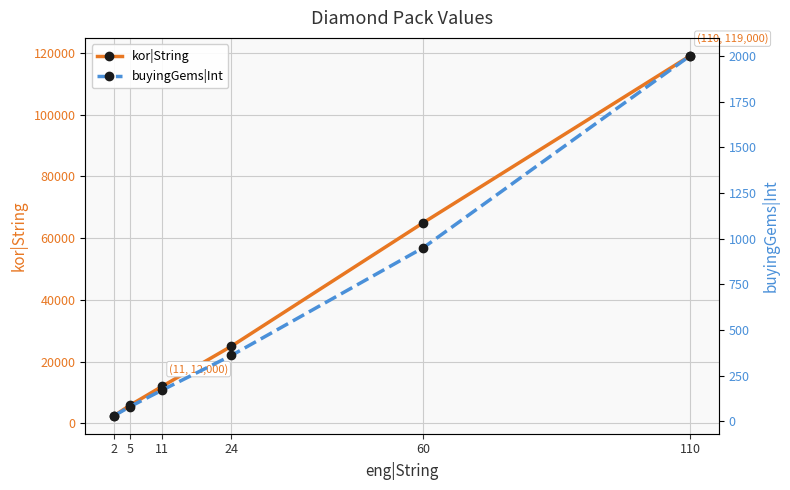

At which label does kor|String first exceed 25000?

60